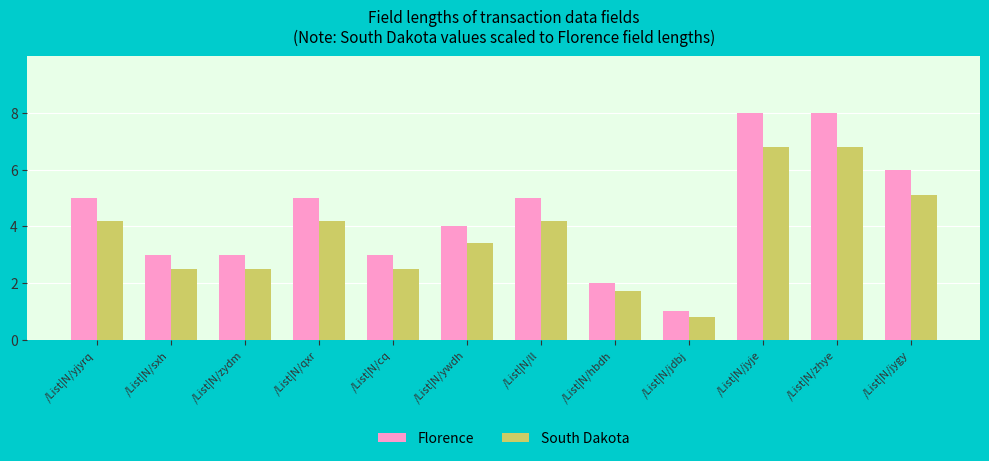

The value of South Dakota at /List|N/ywdh is 2.0. True or false?

False